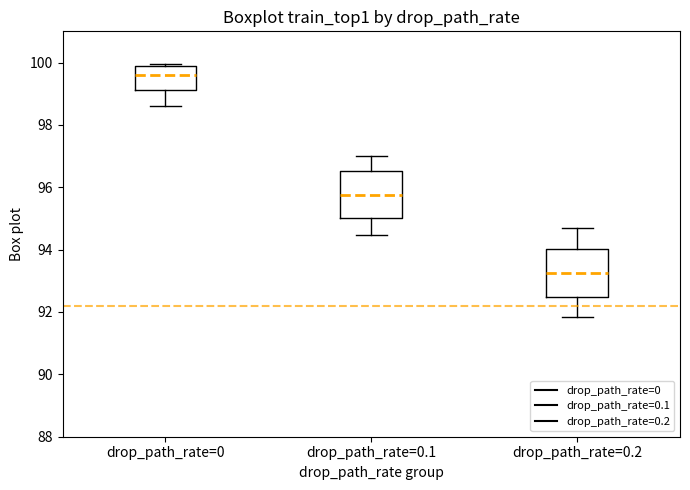

Where does the median line of the box for drop_path_rate=0.2 sit on the y-axis? The values are not printed on the chart, so give them approximately, as read against the axis.

93.2